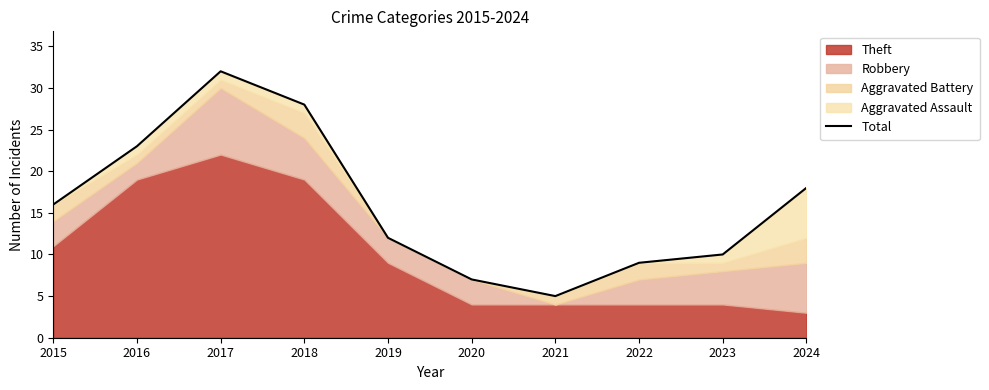

Where is the data nearest to the value 18?

2024